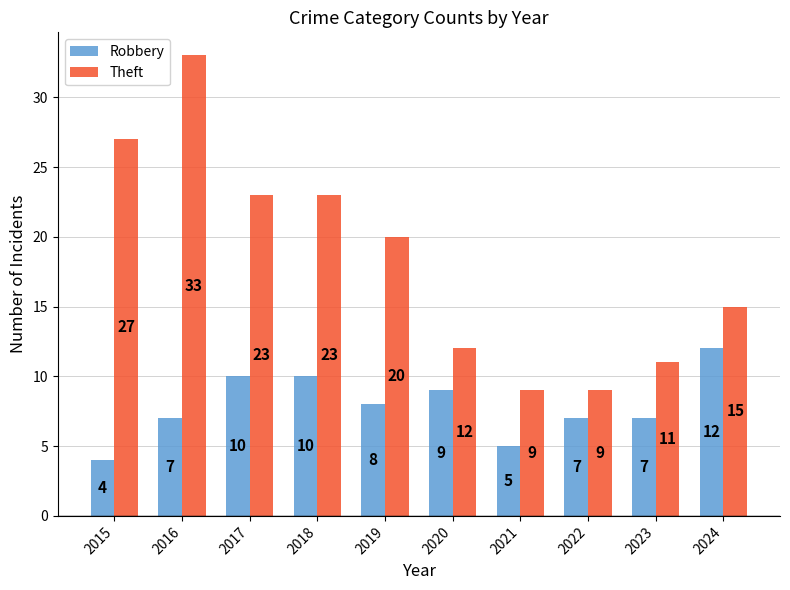

What is the total value across all series at 2016?

40